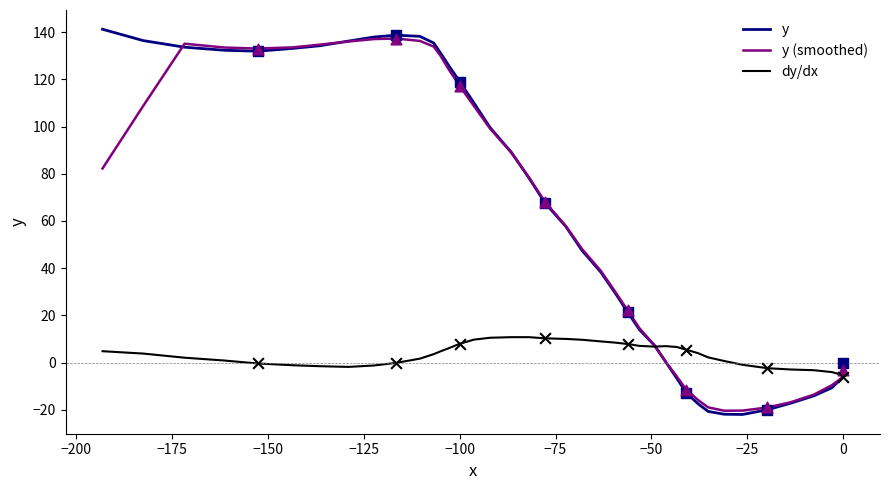

Is the value of y (smoothed) at 35 greater than the value of dy/dx at 11?

Yes